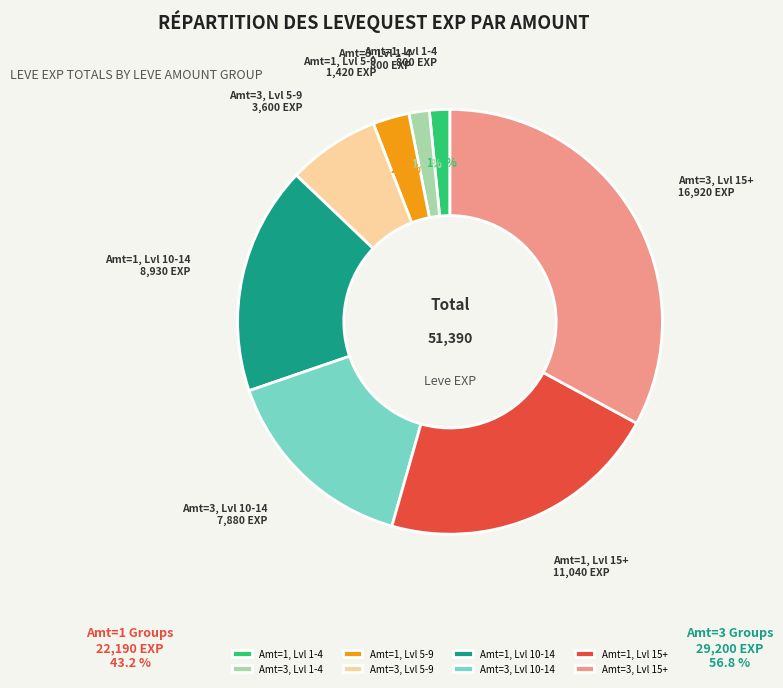

Does Amt=1, Lvl 15+ represent more than half of the total?

No